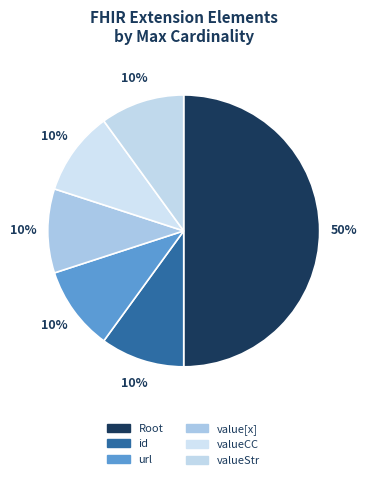

What is the largest slice in the pie chart?

Root